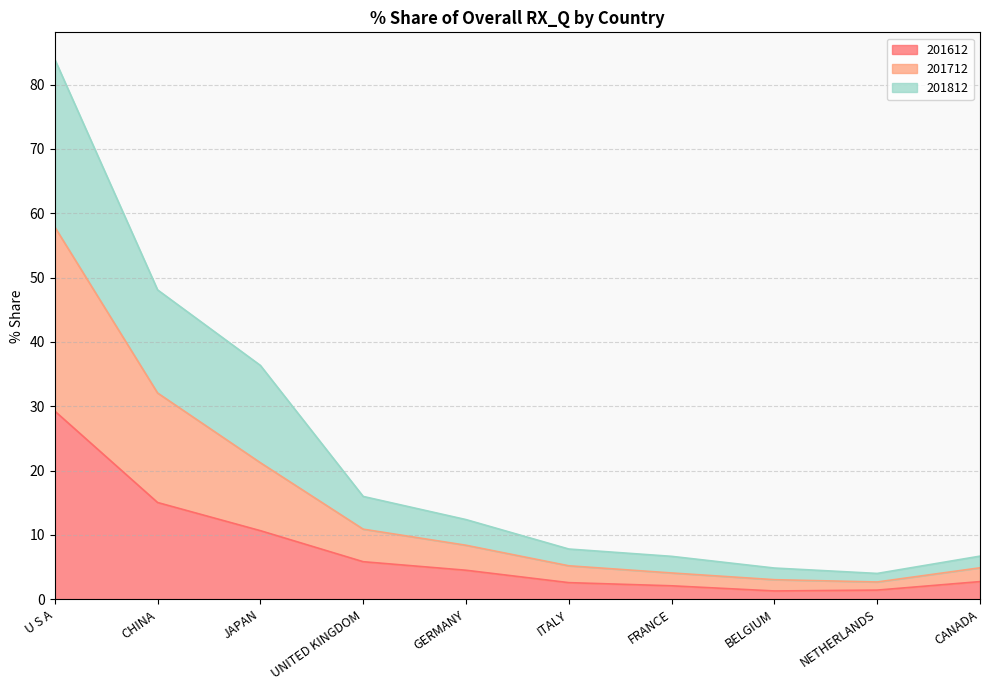

Is it true that 201612 equals 2.1 at FRANCE?

True